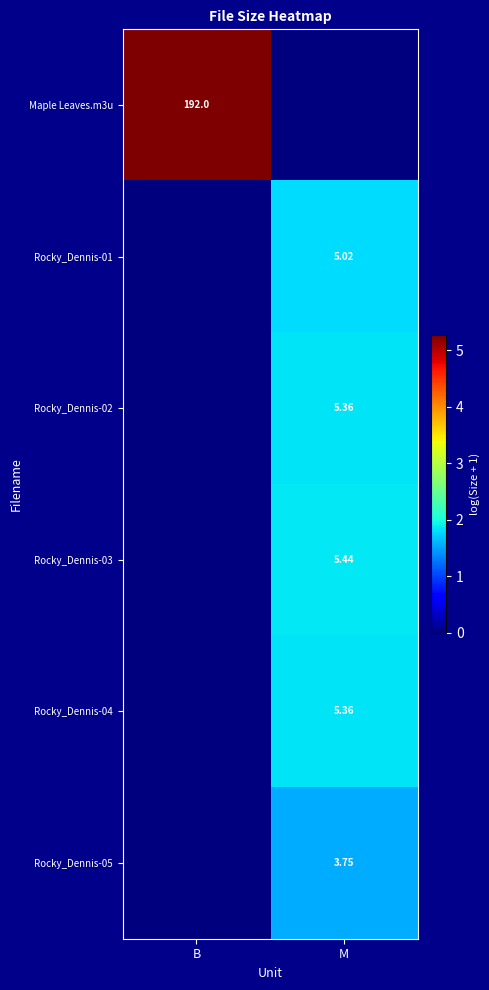

What is the average value of the Rocky_Dennis-01 series?

0.9